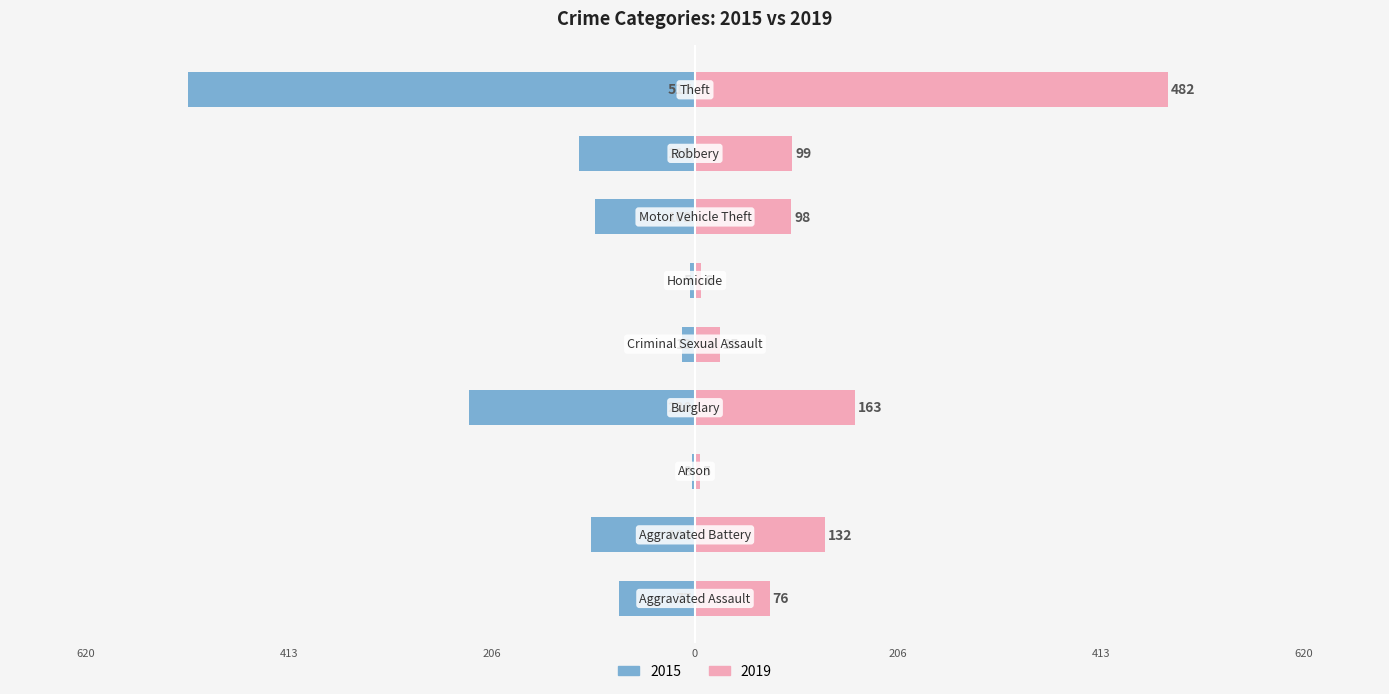

How many distinct data groups are displayed?

2